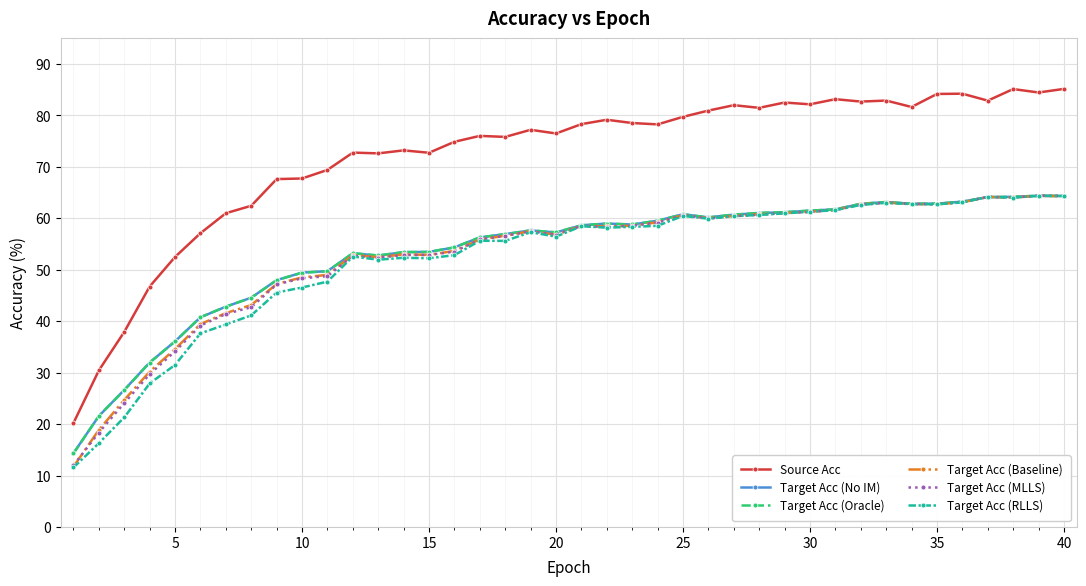

True or false: Source Acc and Target Acc (RLLS) cross at least once.

False